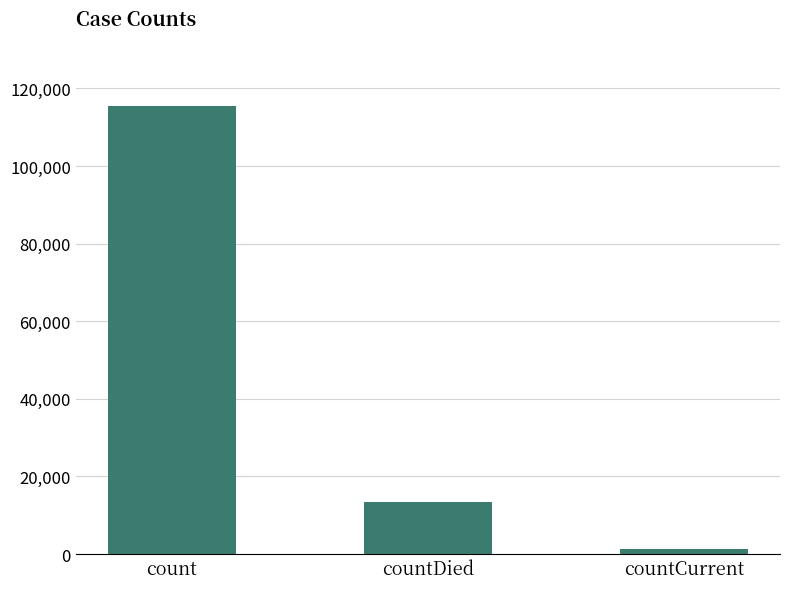

Reading left to right, transcribe all the data shown in this chart.

115379	13343	1383